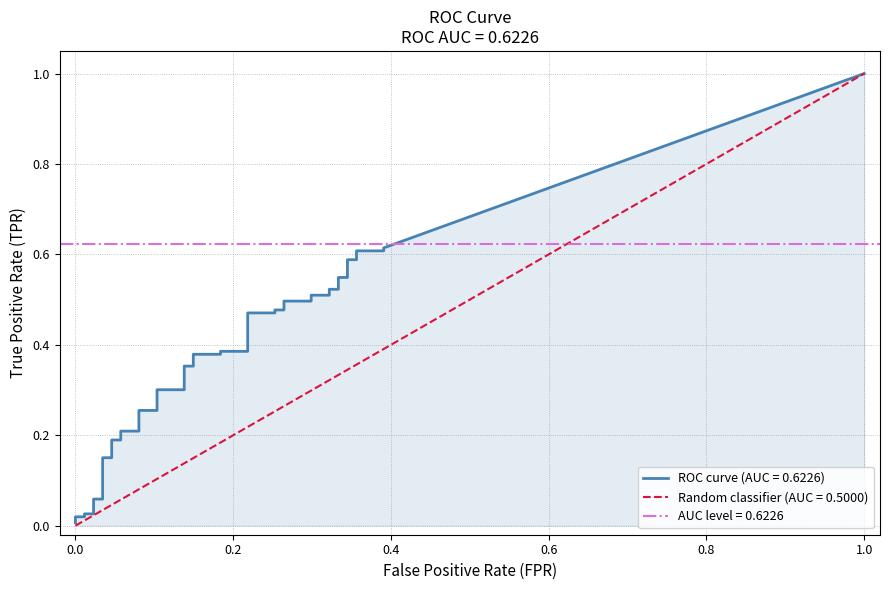

How many positive values does the fpr series have?

38